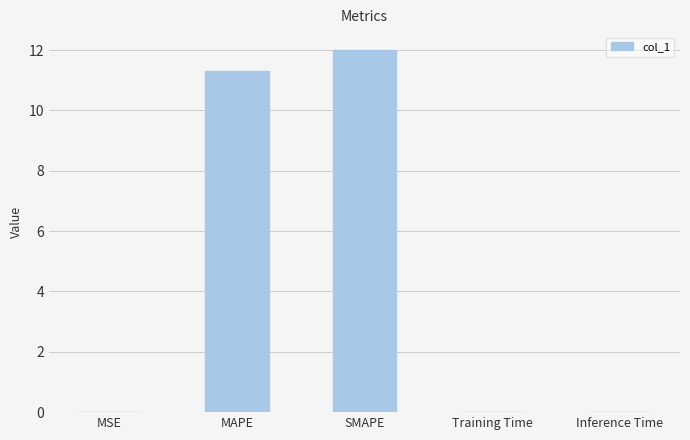

Which category has the highest value across all series?

SMAPE